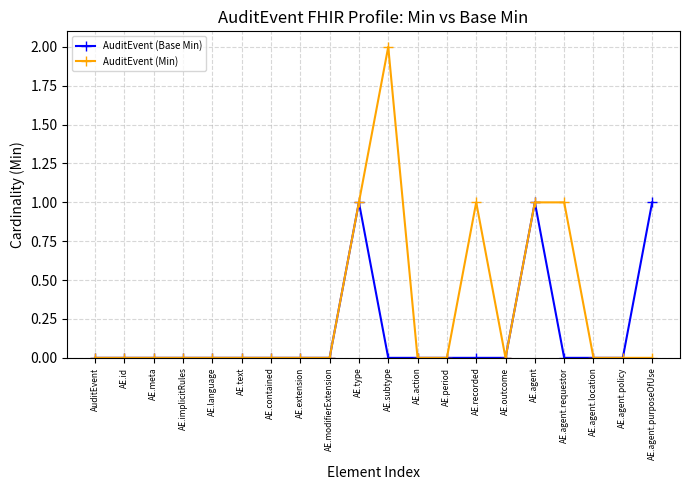

True or false: AuditEvent (Min) has a value of 0 at AE.text.

True